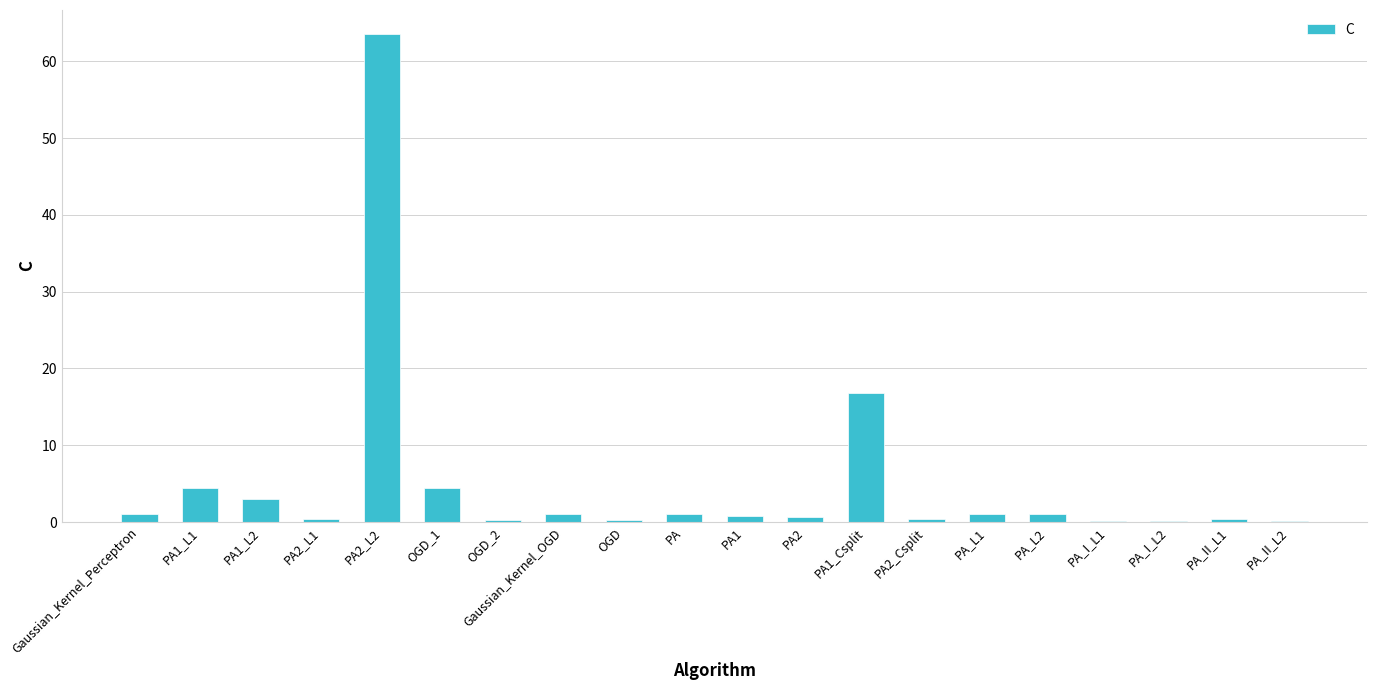

At which label is the value closest to 31?

PA1_Csplit